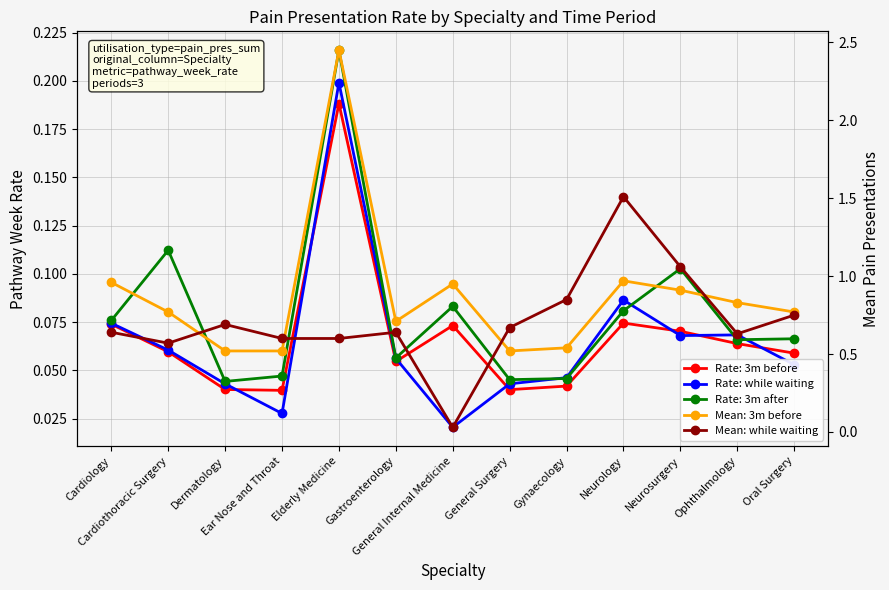

What is the label of the 7th point from the left?

General Internal Medicine